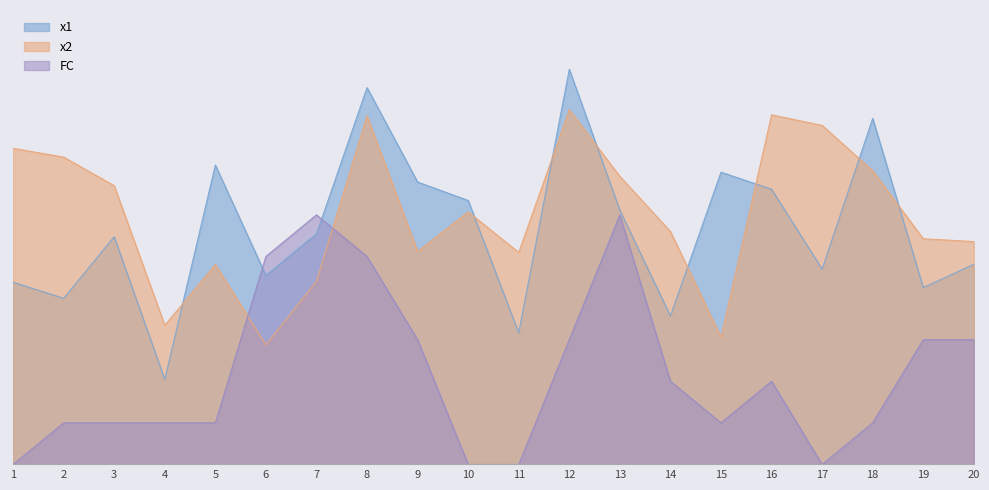

What is the total value across all series at 9?

14.9